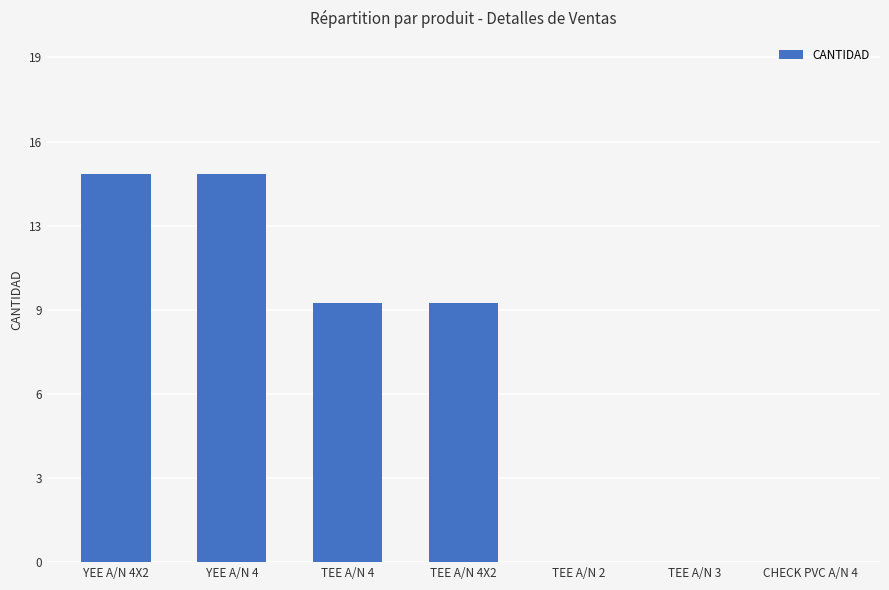

What is the sum of the values at YEE A/N 4X2 and TEE A/N 2?

15